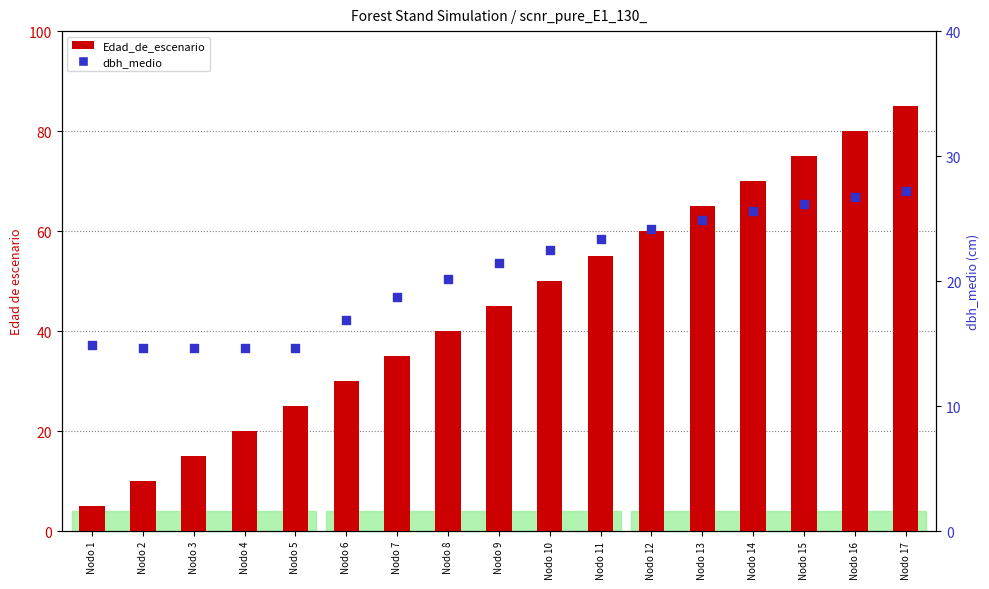

Is the value of dbh_medio at Nodo 13 greater than the value of Edad_de_escenario at Nodo 8?

No